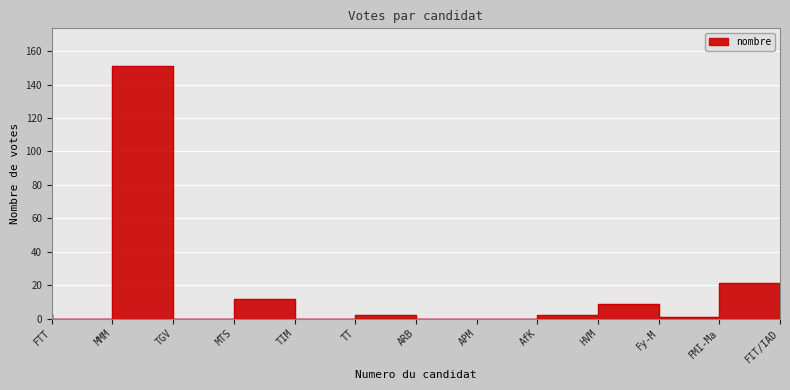

How many categories are shown in the chart?

13